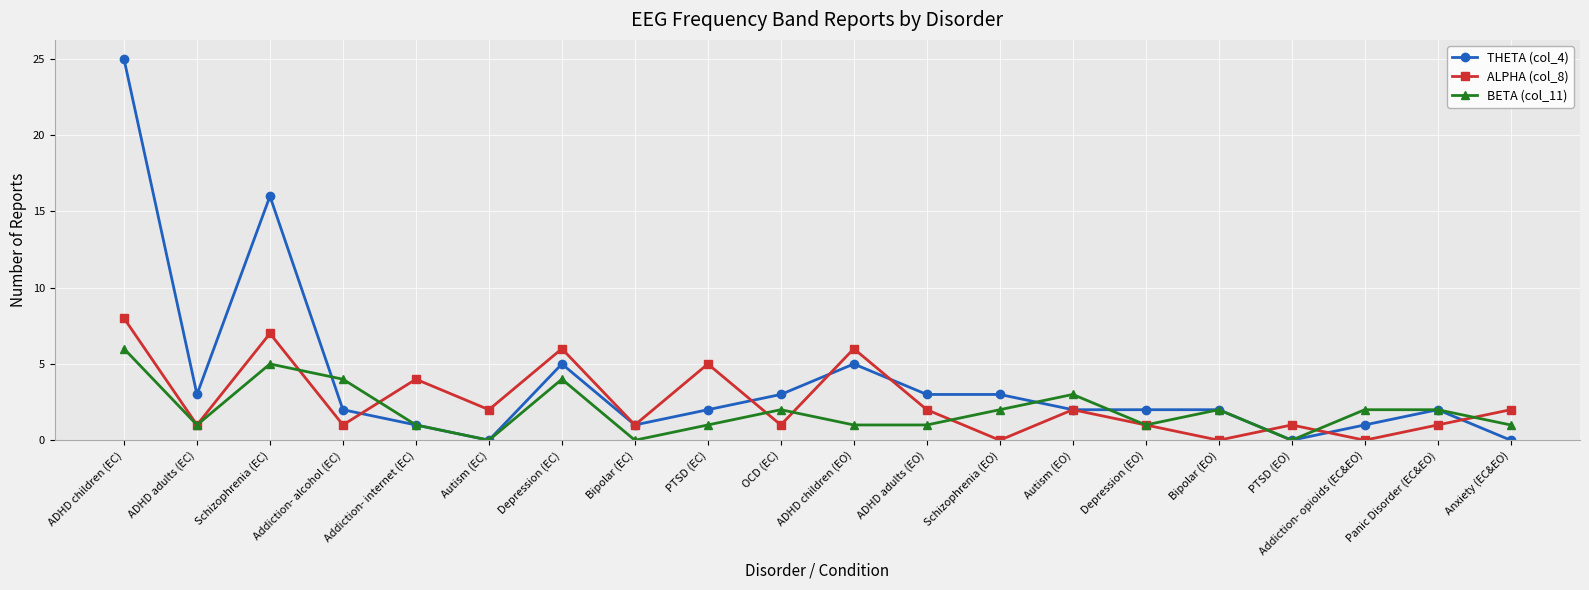

Reading left to right, what are all the values shown in this chart?

THETA (col_4): 25	3	16	2	1	0	5	1	2	3	5	3	3	2	2	2	0	1	2	0
ALPHA (col_8): 8	1	7	1	4	2	6	1	5	1	6	2	0	2	1	0	1	0	1	2
BETA (col_11): 6	1	5	4	1	0	4	0	1	2	1	1	2	3	1	2	0	2	2	1